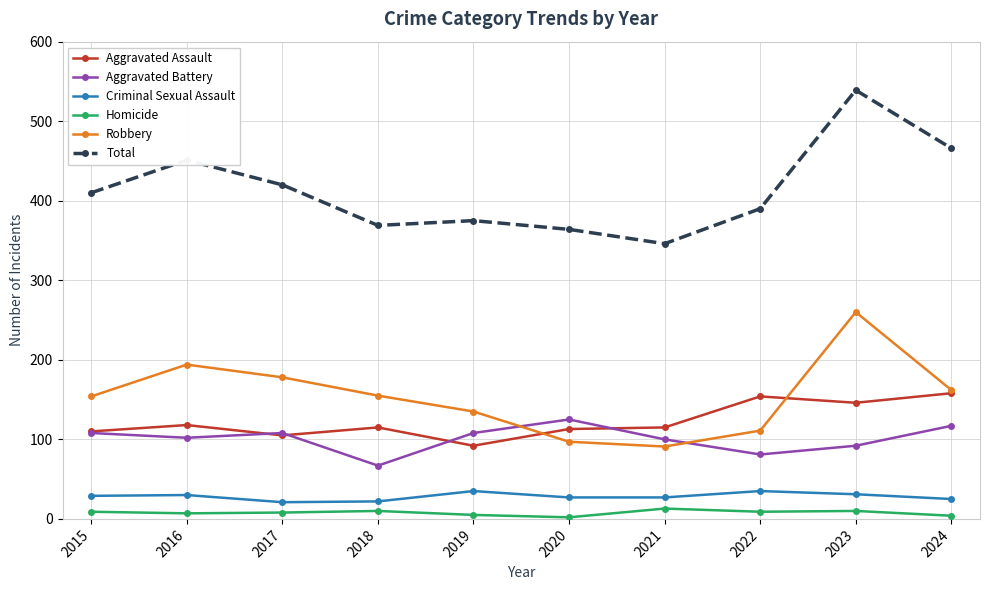

Which series has the largest range (max minus min)?

Total